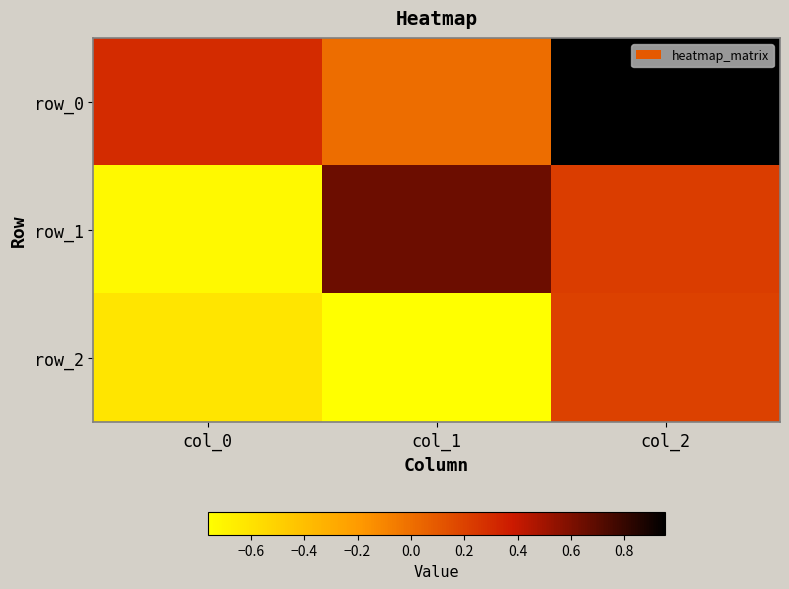

How many positive values does the row_2 series have?

1